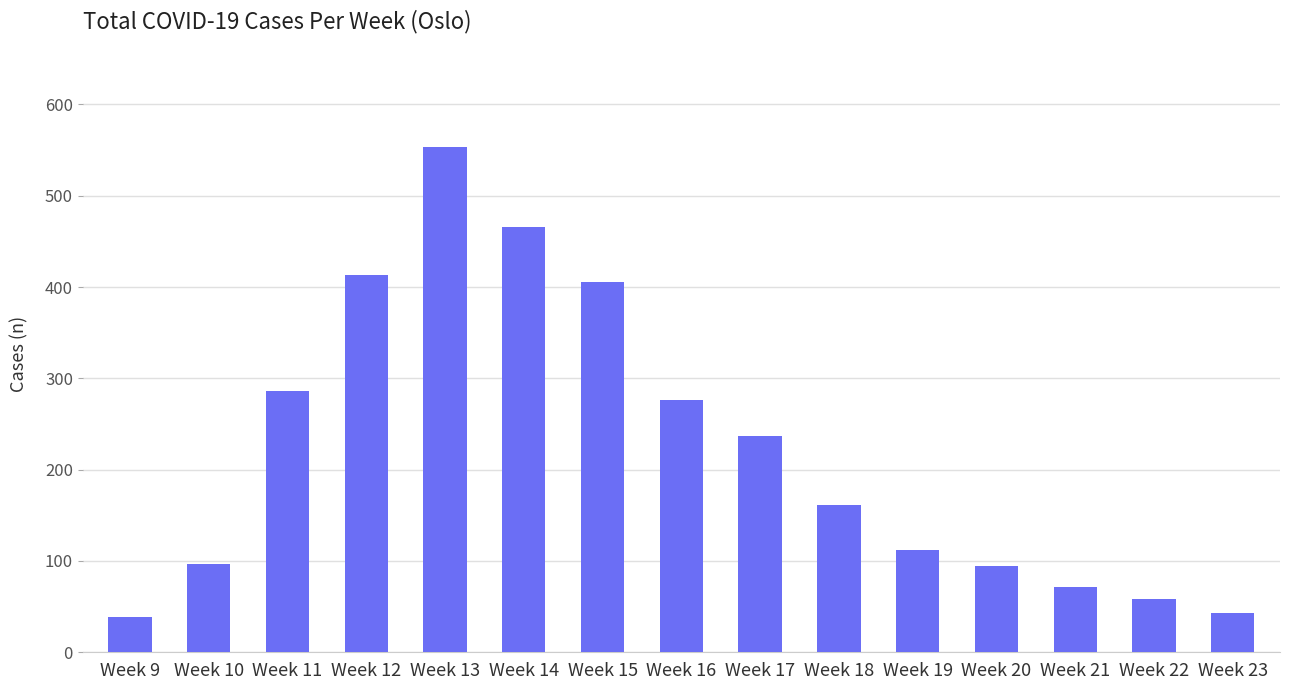

What is the value of the 6th bar from the left?

466